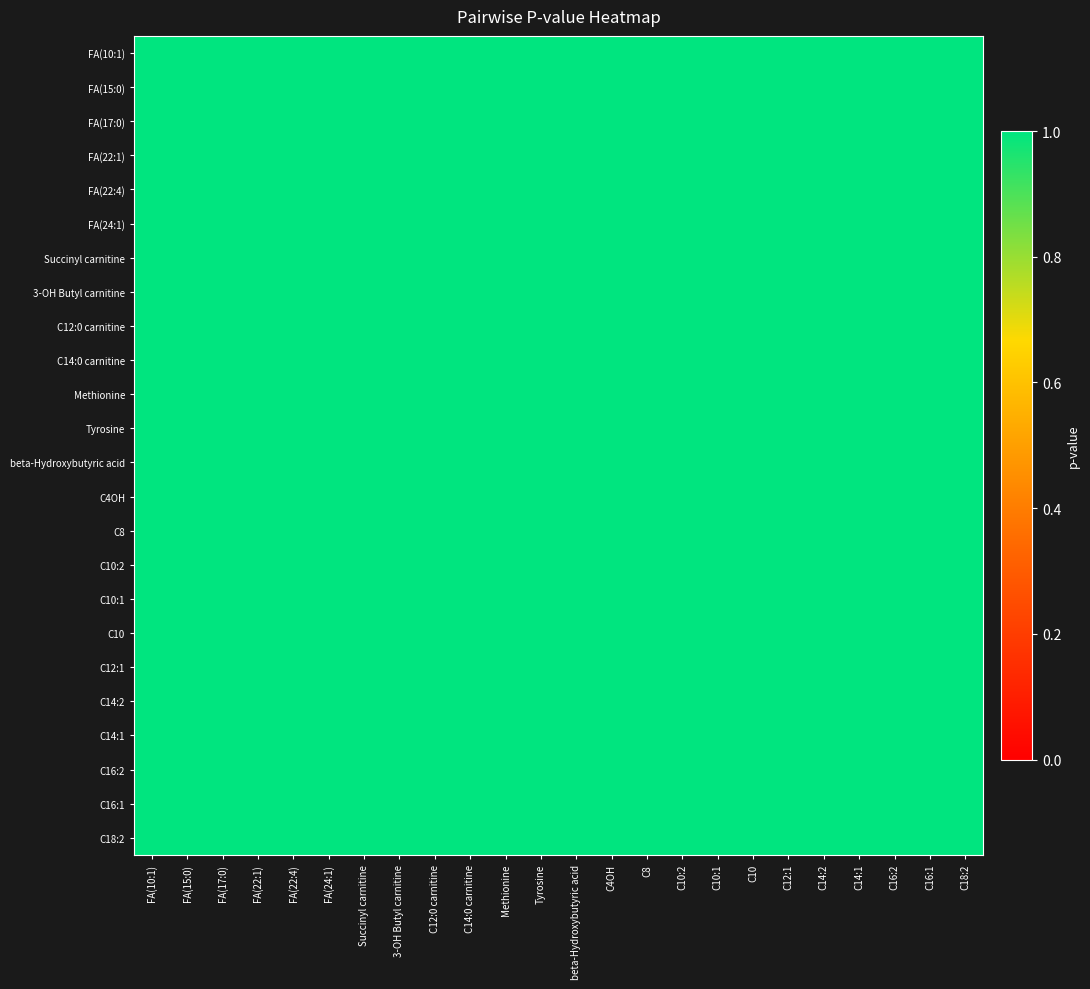

Between Tyrosine and C14:1, which is larger?

Tyrosine